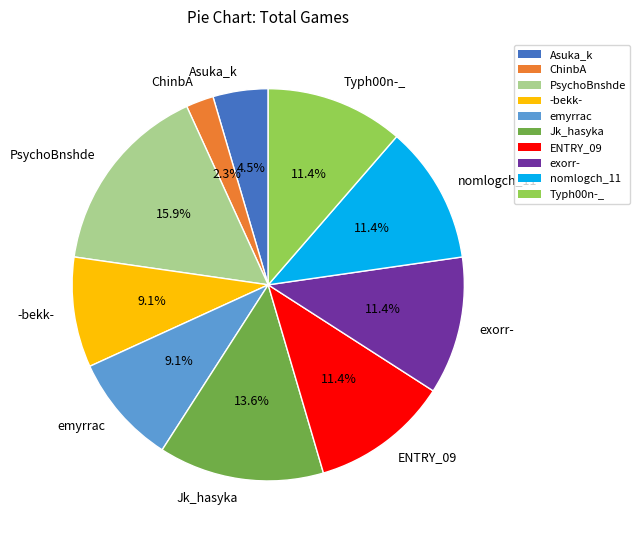

What is the ratio of the value at Jk_hasyka to the value at PsychoBnshde?

0.9